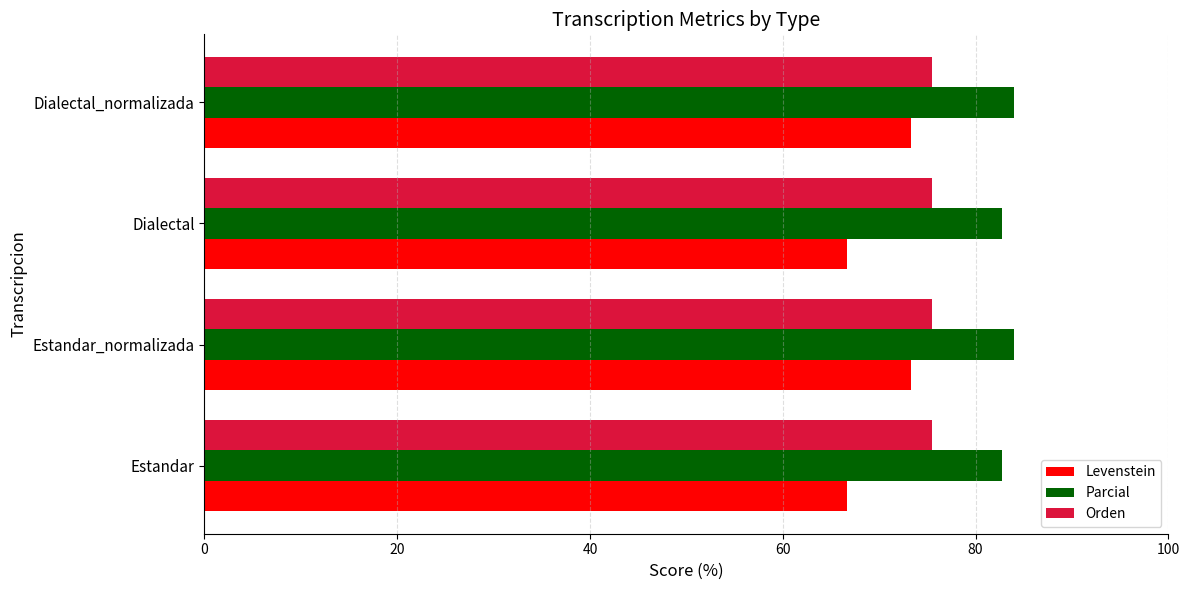

Is it true that Parcial equals 84.0 at Dialectal_normalizada?

True